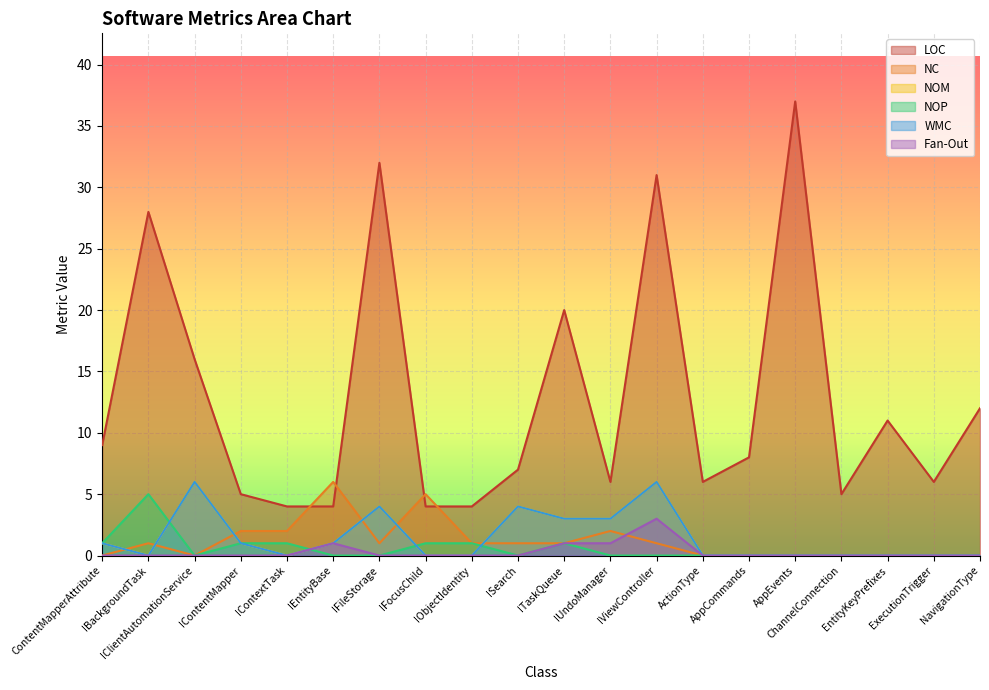

In NOP, how many points are lower than both neighbors (excluding endpoints)?

2